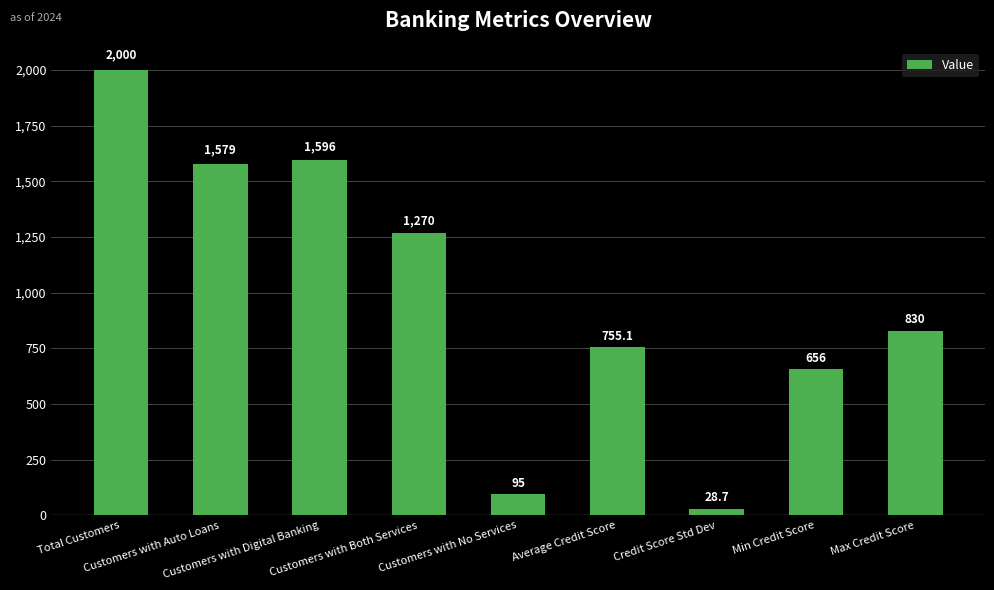

Which label corresponds to the largest value in the chart?

Total Customers